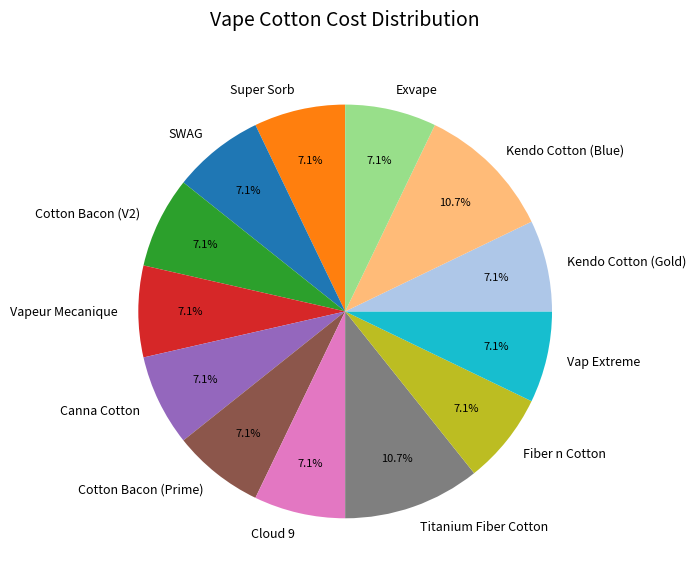

Is there any slice that represents more than half of the pie?

No